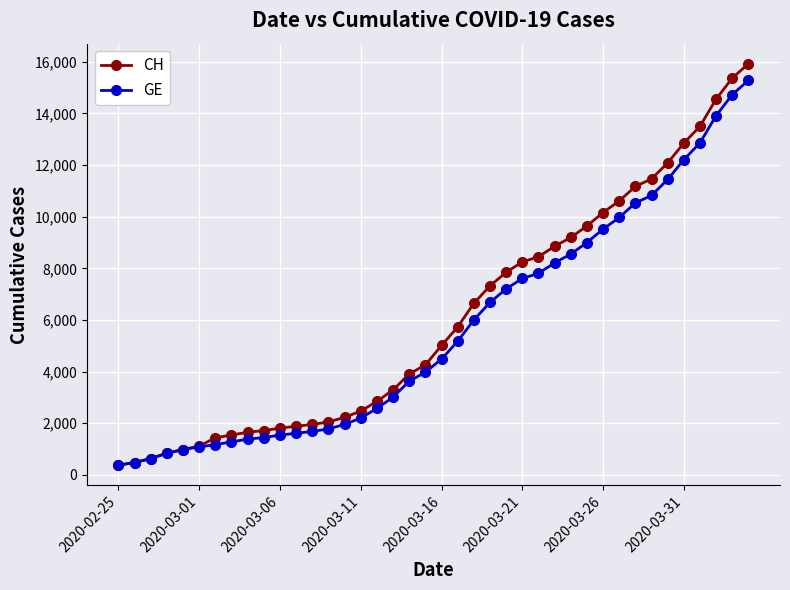

Which series has the widest spread of values?

CH